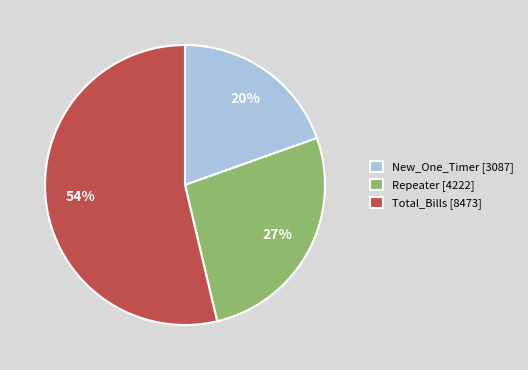

Is the sum of Total_Bills [8473] and Repeater [4222] greater than half?

Yes